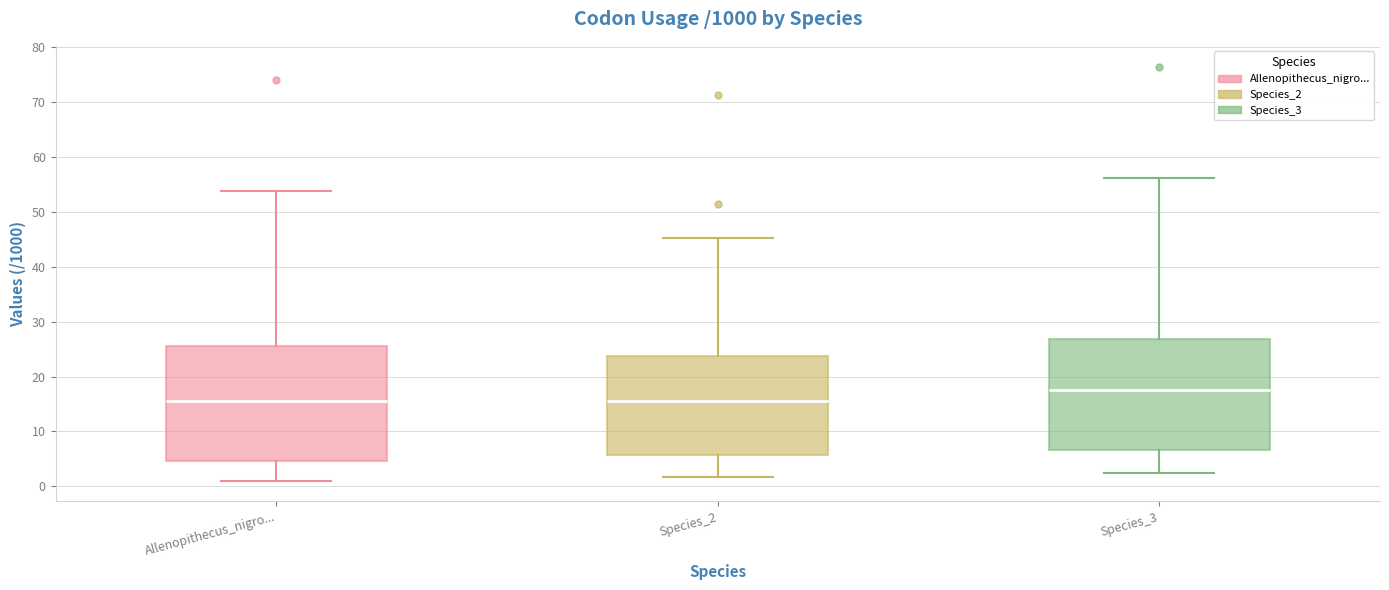

Where does the median line of the box for Species_2 sit on the y-axis? The values are not printed on the chart, so give them approximately, as read against the axis.

16